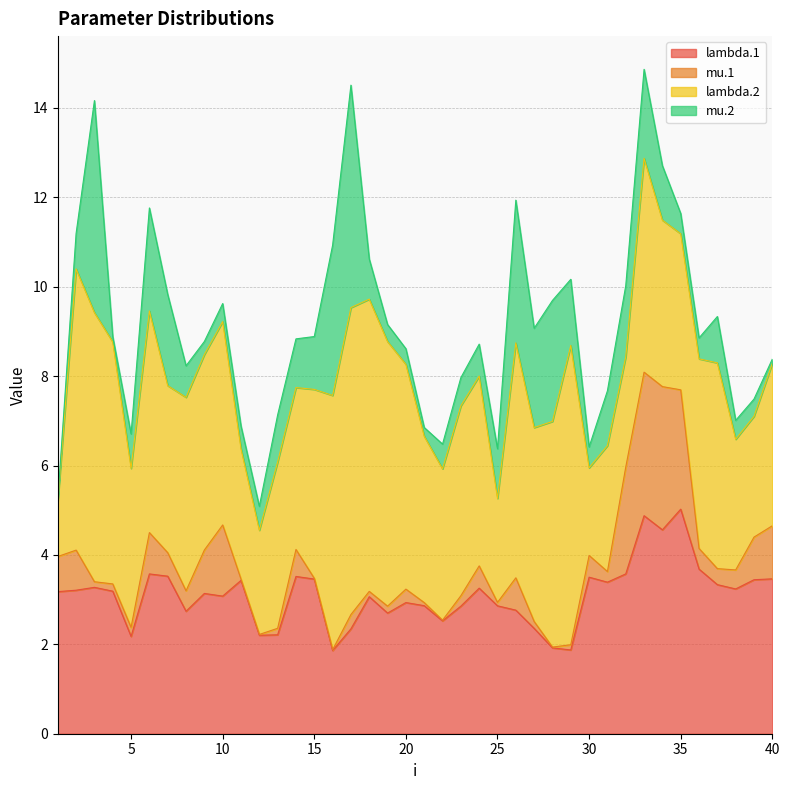

What are all the series names shown in the legend?

lambda.1, mu.1, lambda.2, mu.2